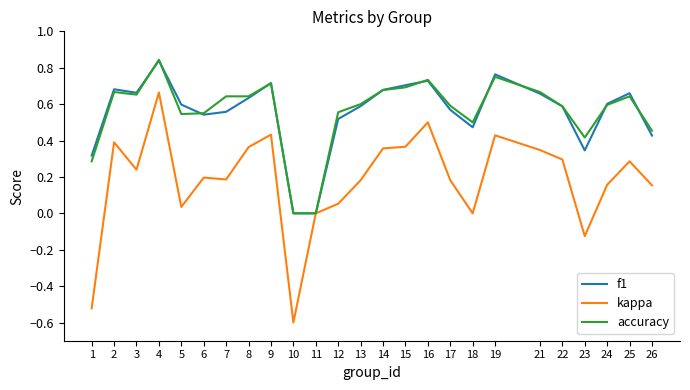

True or false: kappa has a value of 0.7 at 19.

False